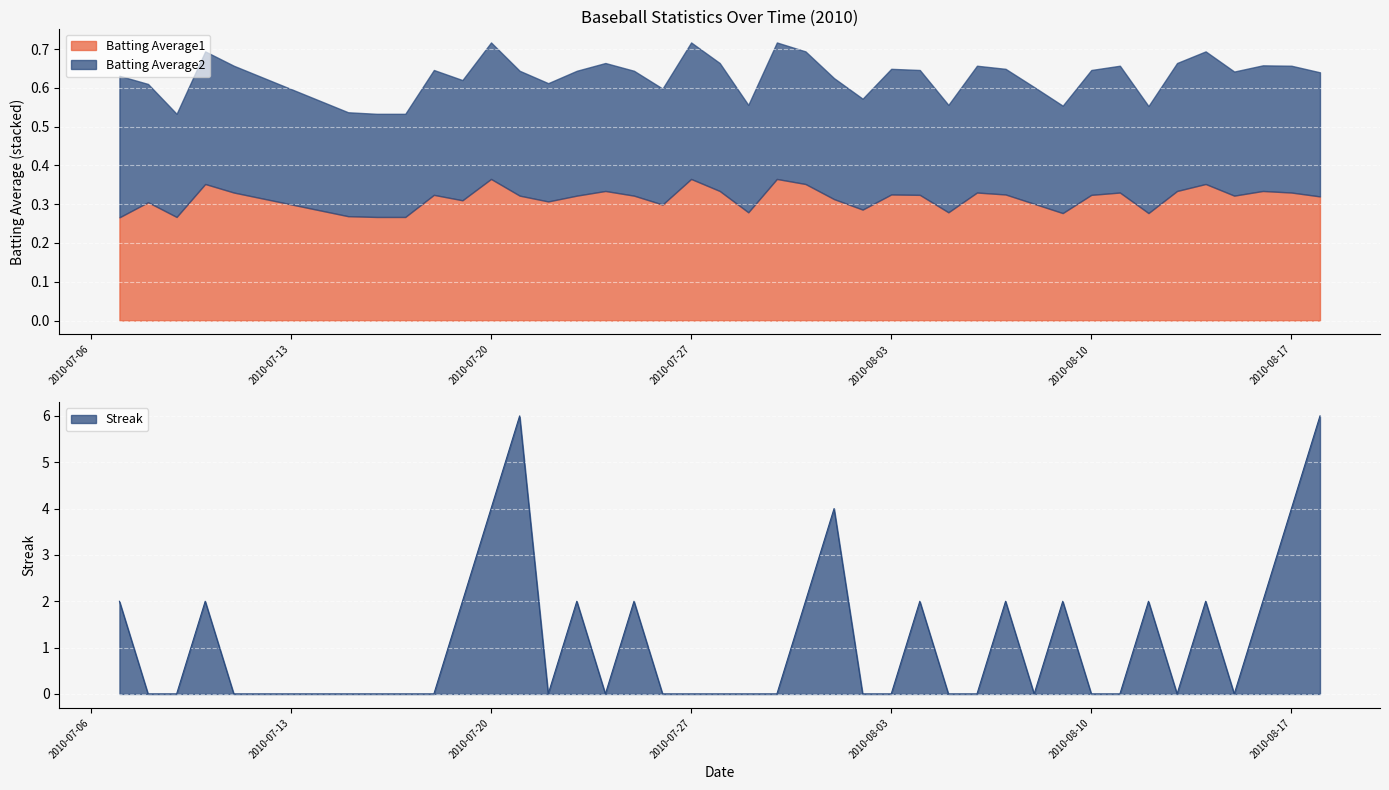

True or false: Streak has more than 1 interior local peaks.

True